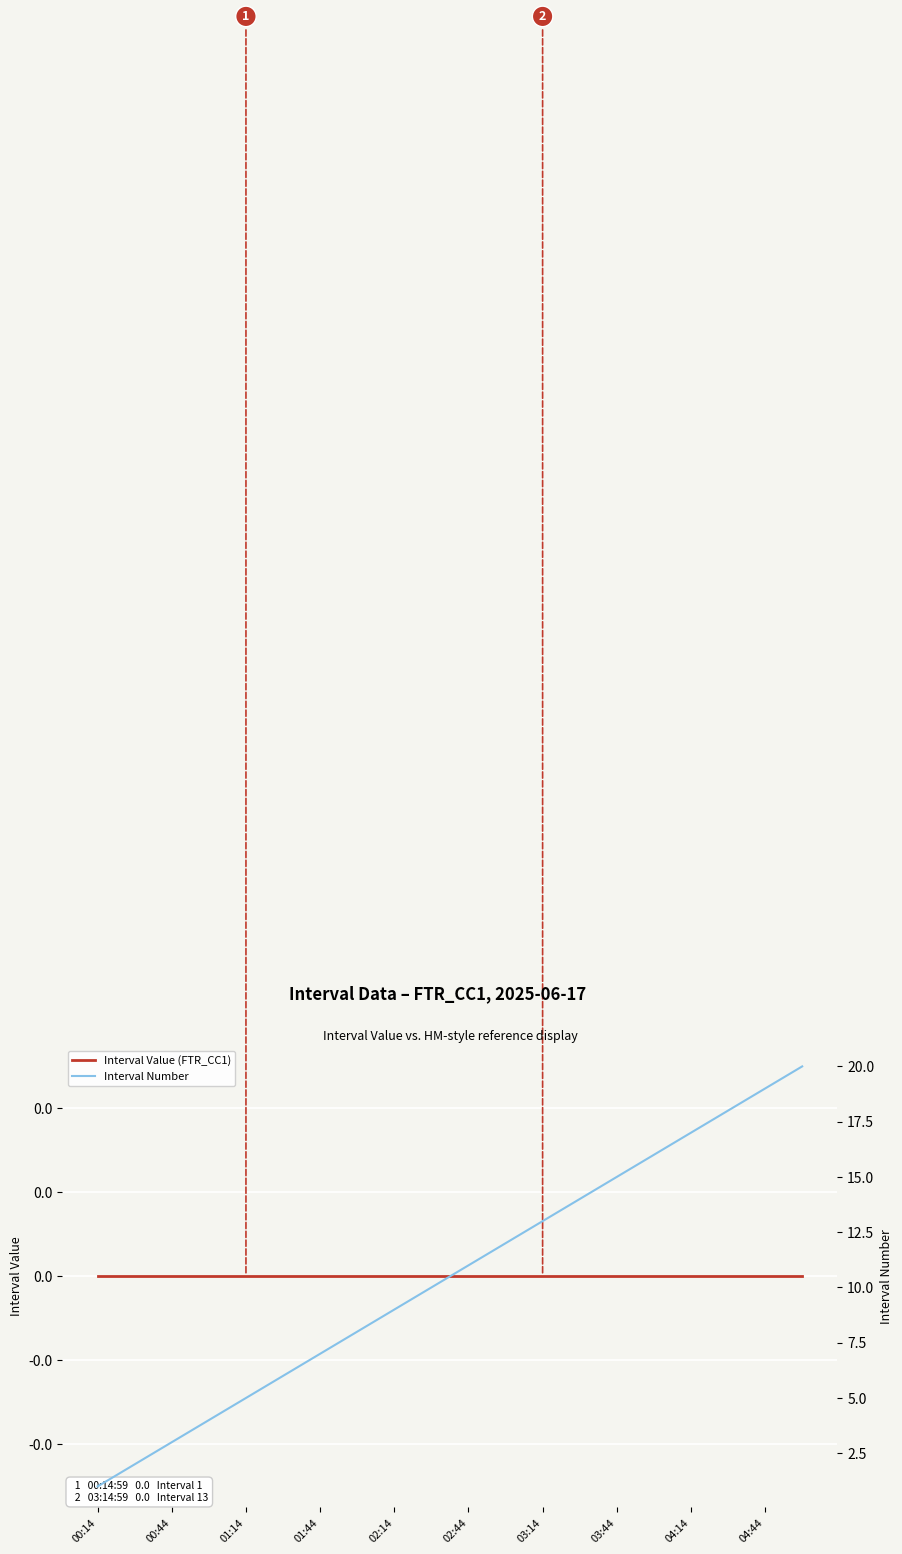

Rank the series at 15 from highest to lowest value.

Interval Number, Interval Value (FTR_CC1)